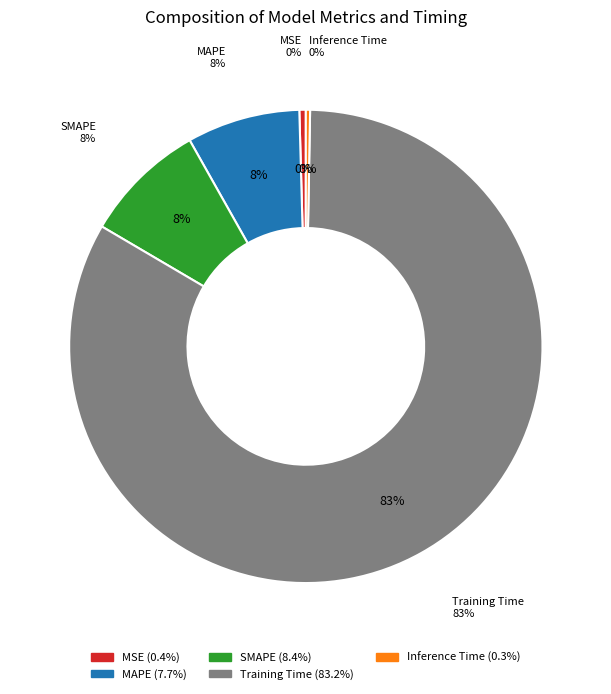

Is Training Time the majority of the pie?

Yes